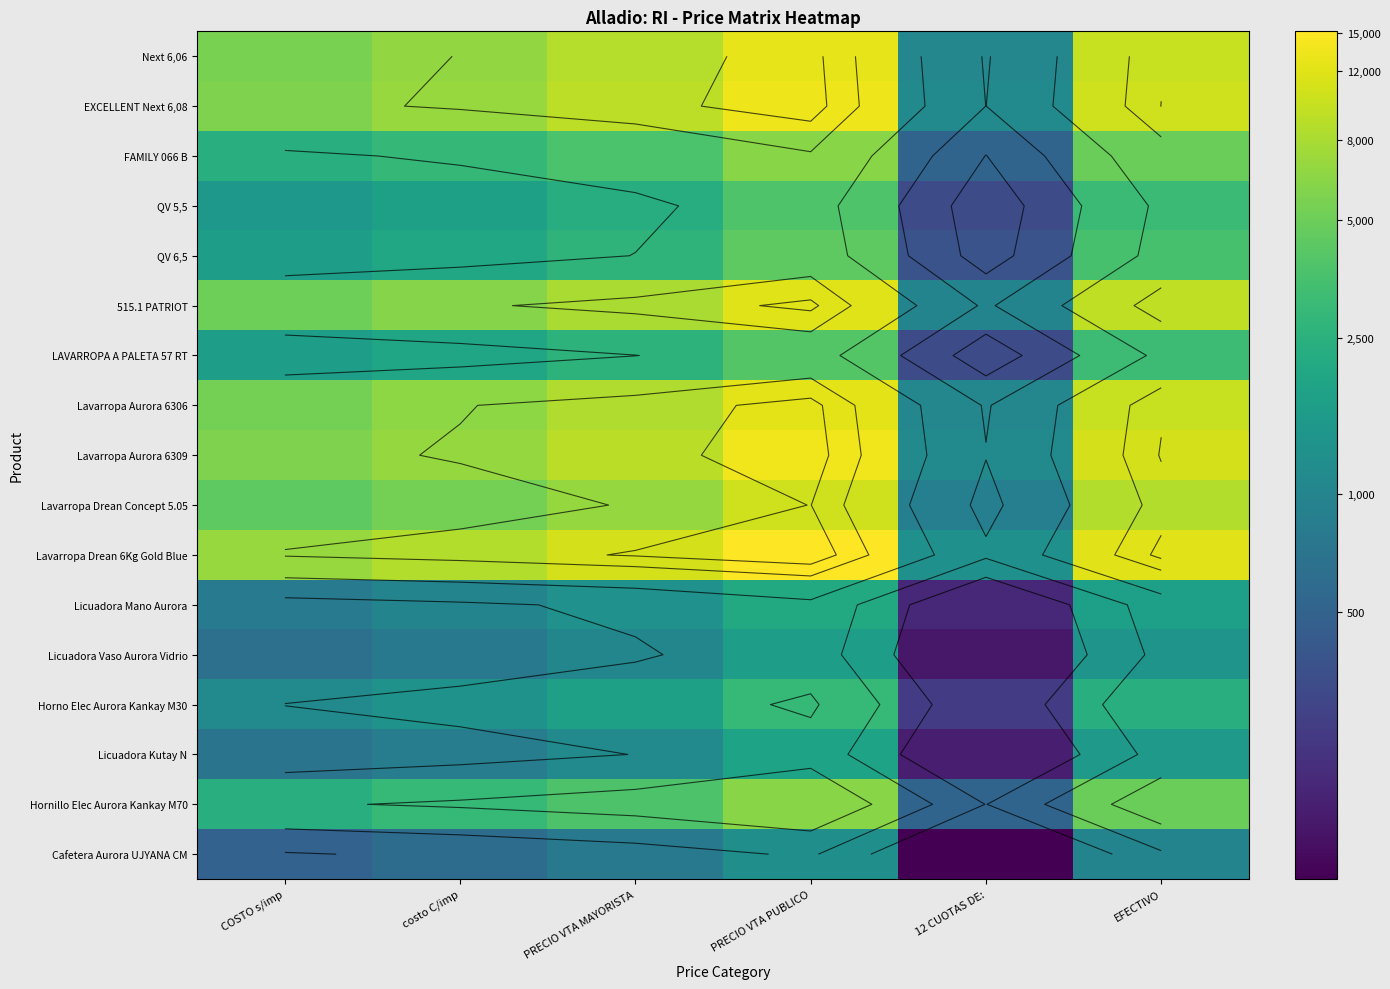

The value of Next 6,06 at PRECIO VTA MAYORISTA is 13.0. True or false?

False